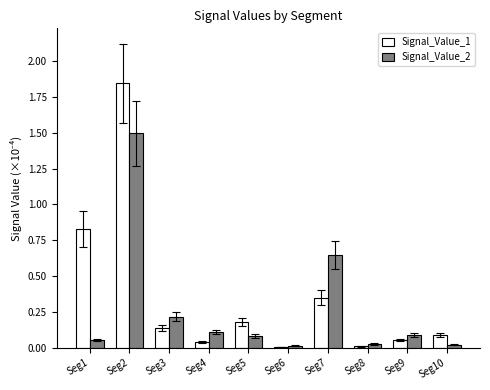

Is it true that Signal_Value_1 equals 0.0 at Seg8?

True